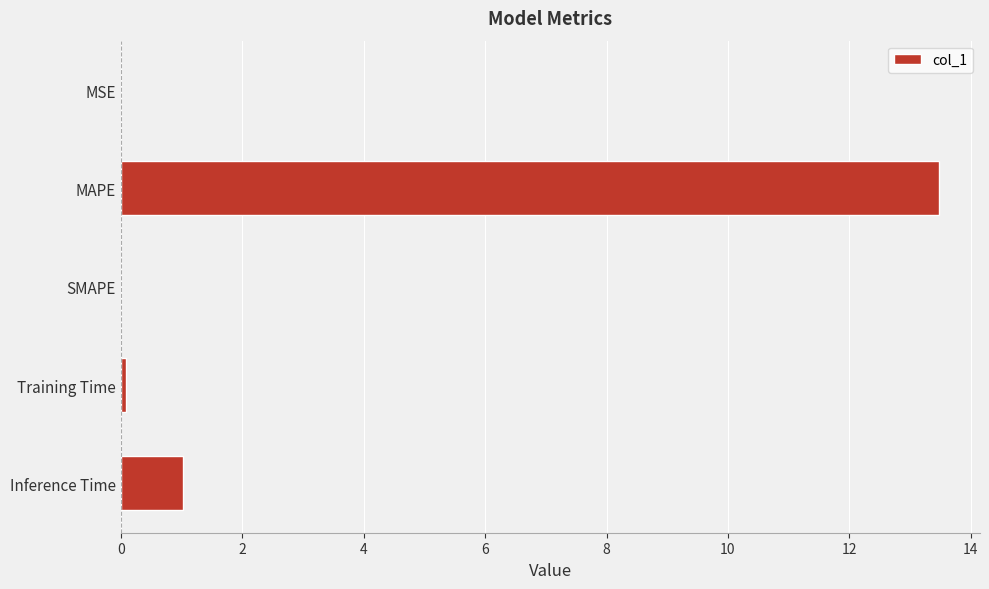

The chart shows a value of 7.5 at SMAPE. True or false?

False